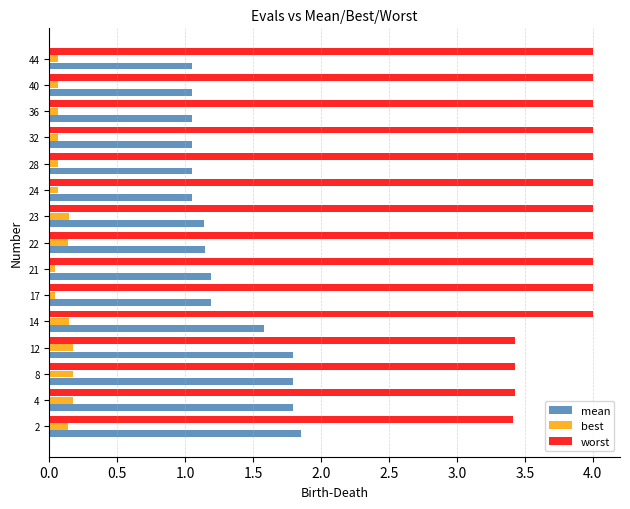

Between 14 and 36, which series saw the biggest shift?

mean